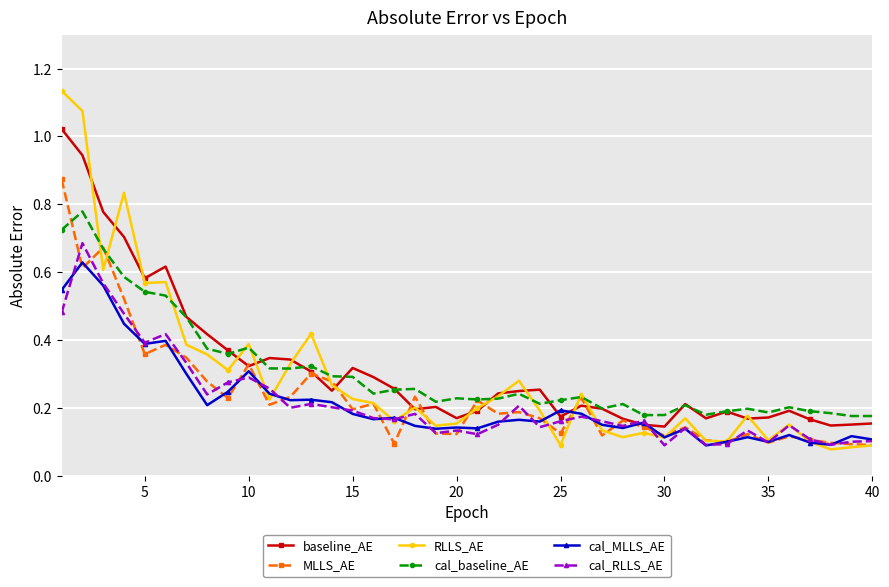

Rank the series by their maximum value, from highest to lowest.

RLLS_AE, baseline_AE, MLLS_AE, cal_baseline_AE, cal_RLLS_AE, cal_MLLS_AE